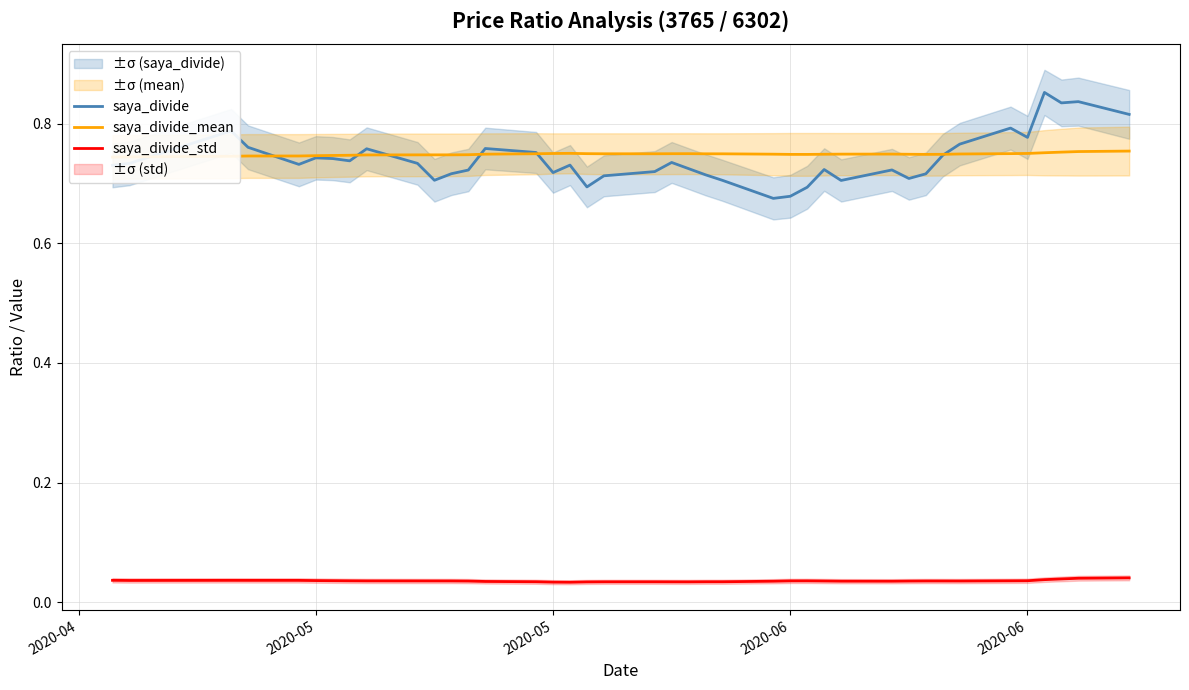

The saya_divide_mean series shows 0.3 at 6. True or false?

False